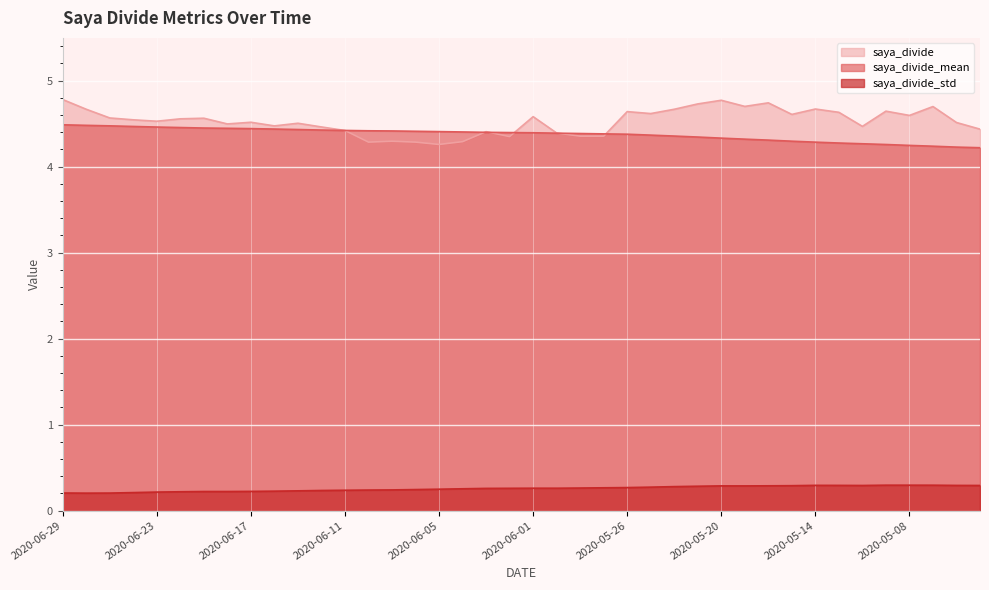

Is it true that saya_divide equals 1.8 at 2020-06-12?

False